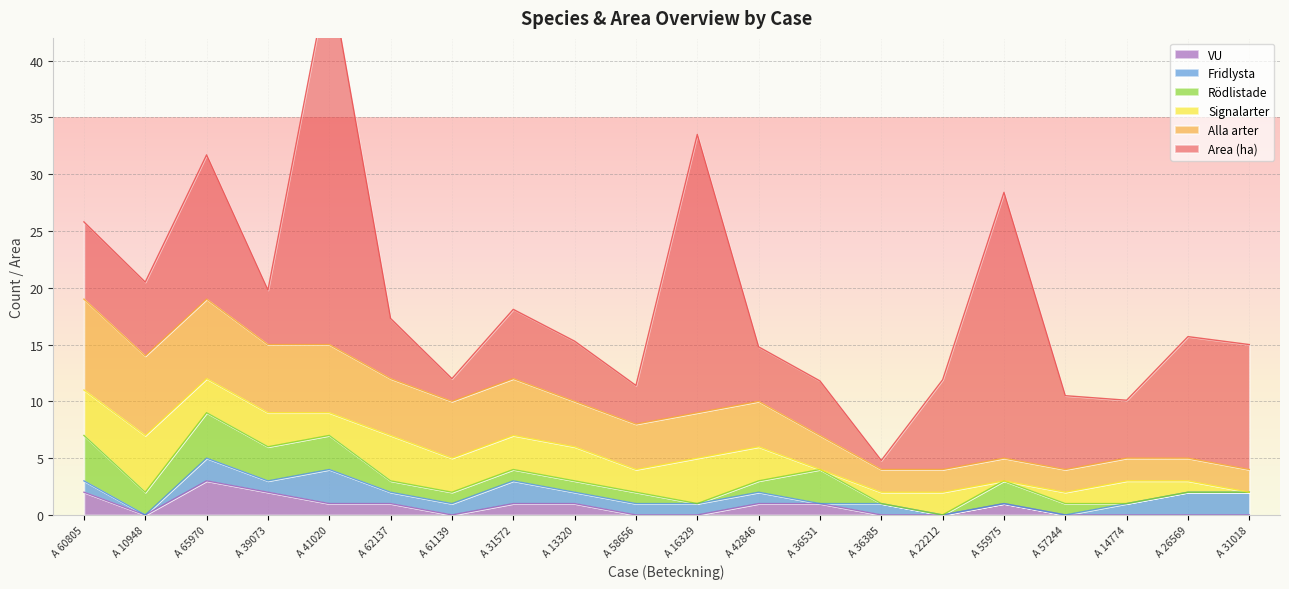

The Area (ha) series shows 12.7 at A 65970-2019. True or false?

True